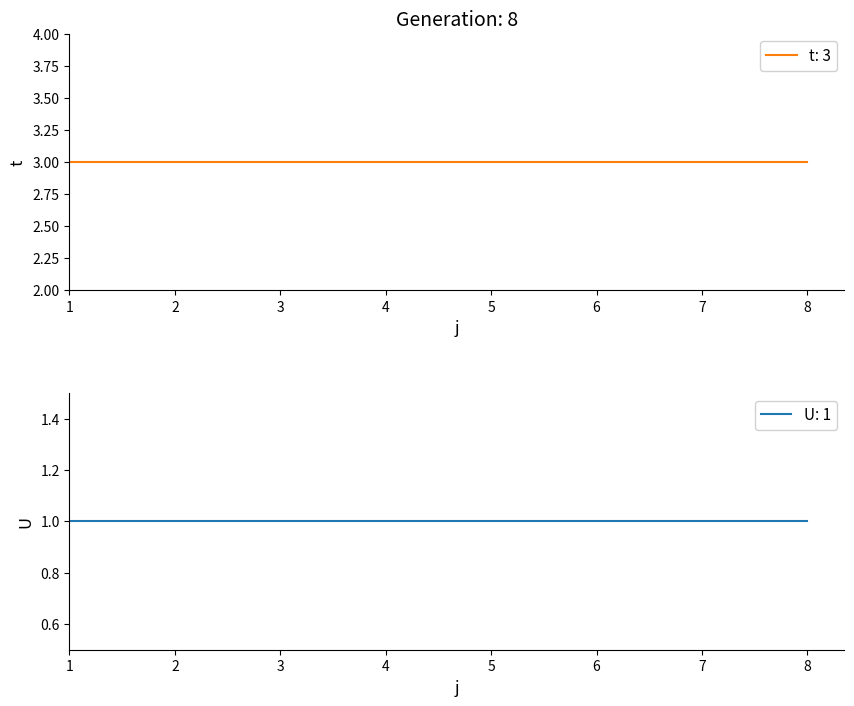

At how many categories does at least one series exceed 2?

8